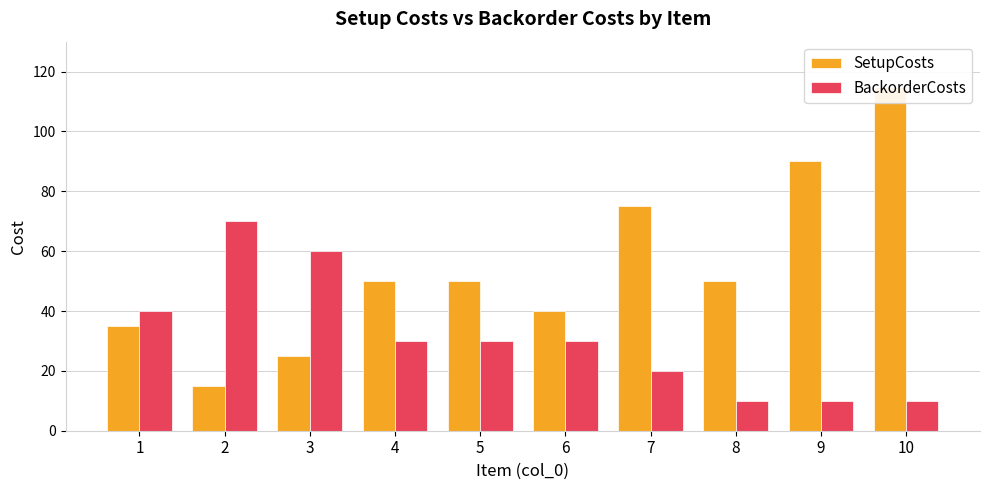

At how many categories does at least one series exceed 28?

10